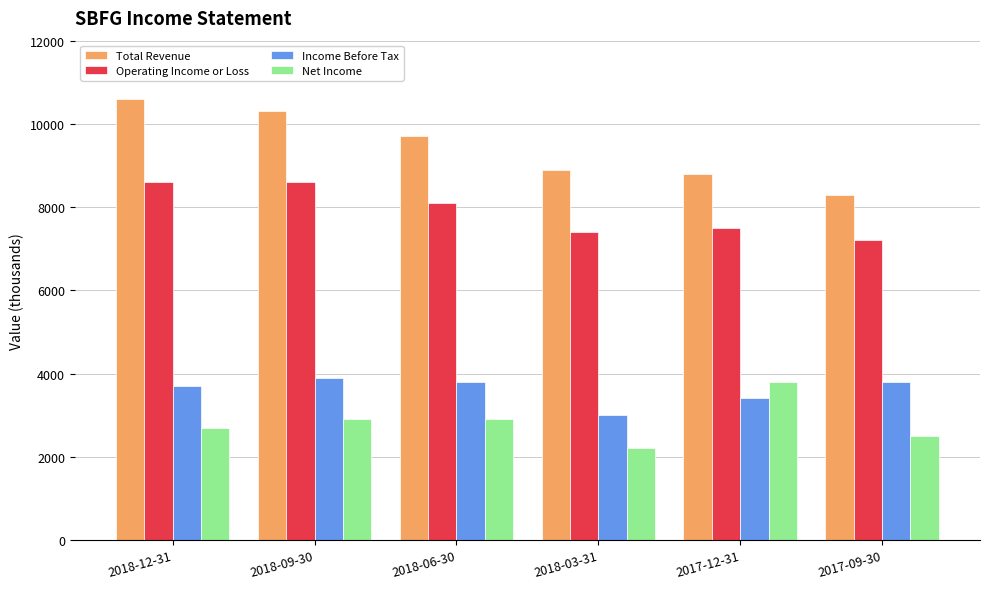

Which series has the widest spread of values?

Total Revenue